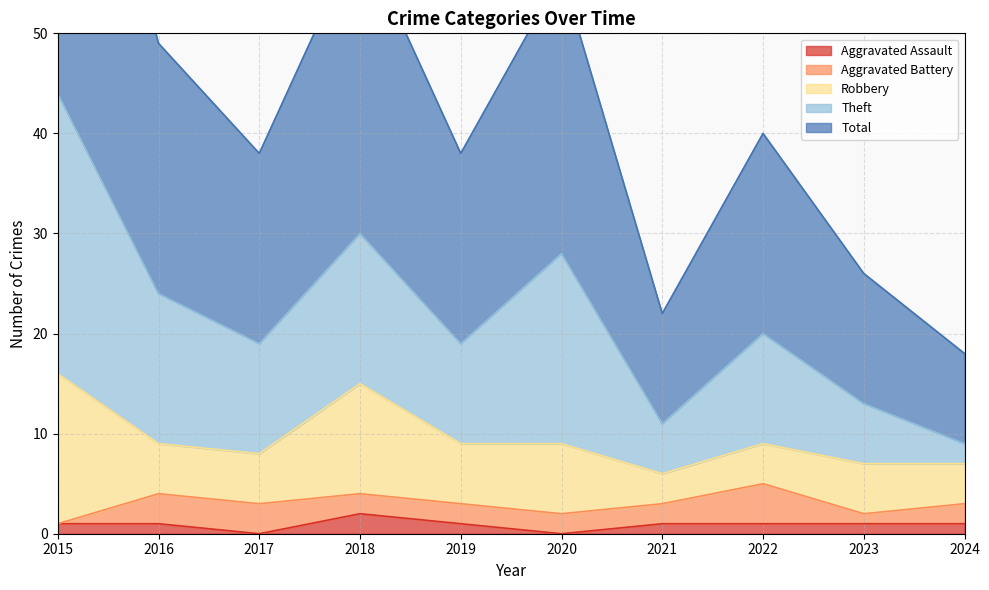

Where does the Aggravated Assault series first go above 1?

2018